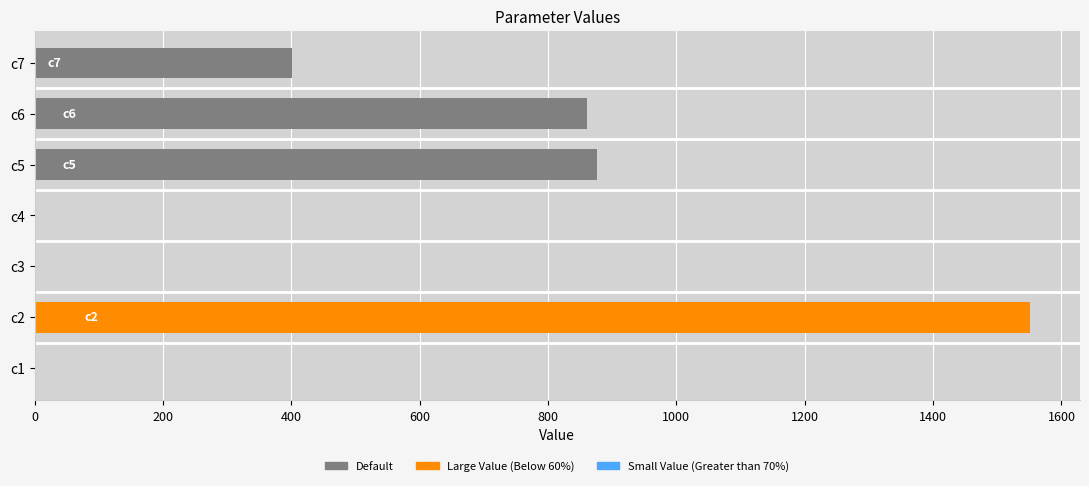

Between c5 and c2, which is larger?

c2